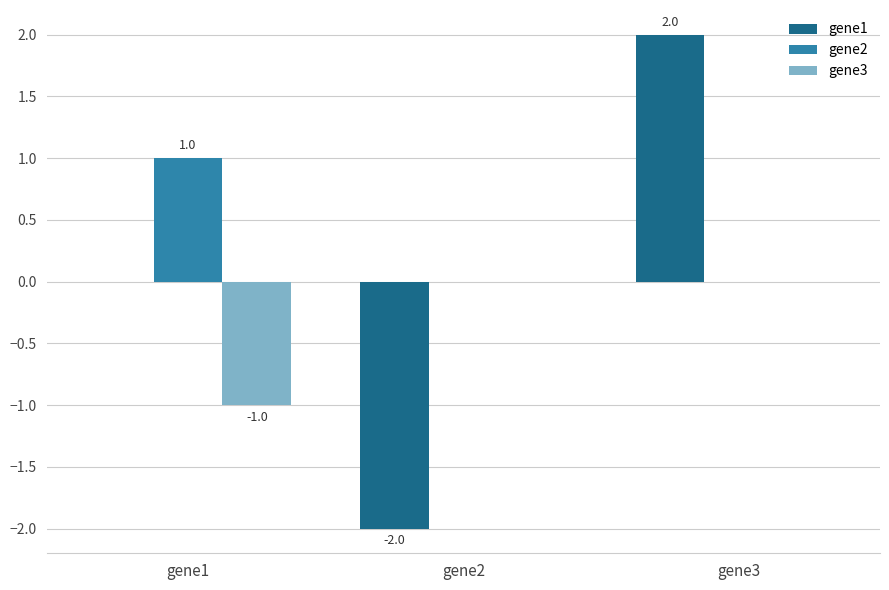

Reading left to right, list all the values displayed in this chart.

gene1: 0	-2	2
gene2: 1	0	0
gene3: -1	0	0